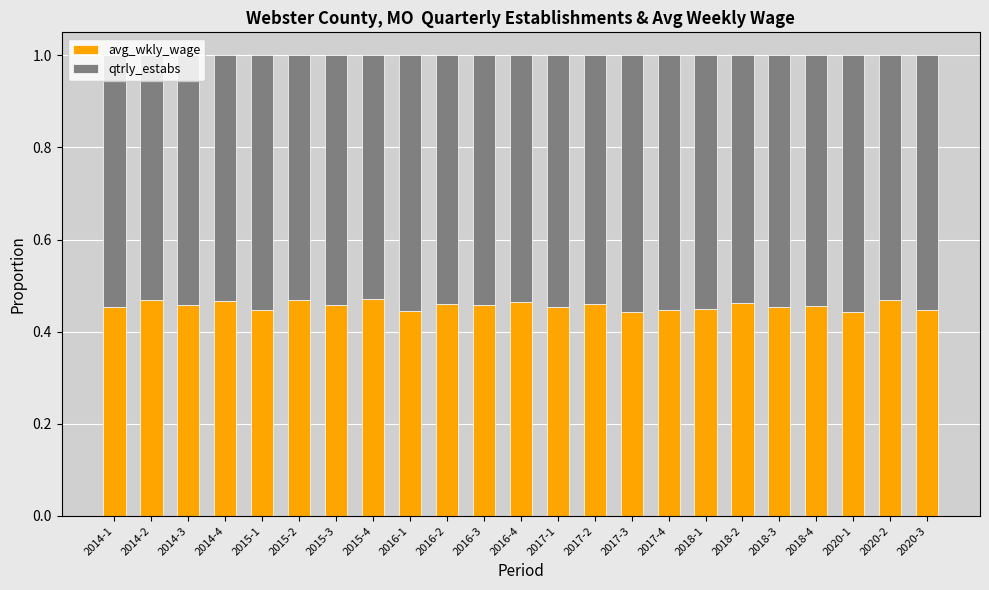

The avg_wkly_wage series shows 0.3 at 2020-1. True or false?

False